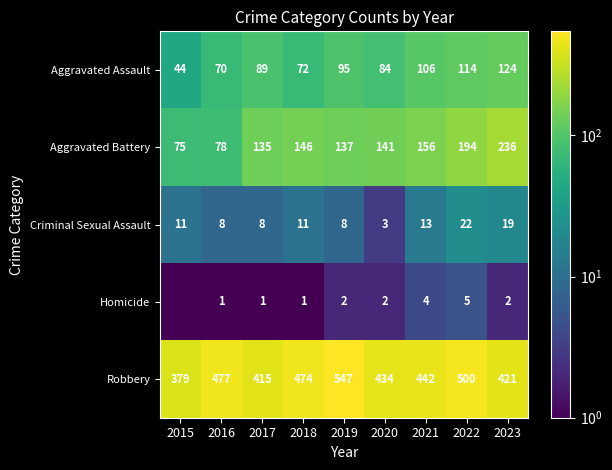

What is the maximum value shown in the chart?

547.0